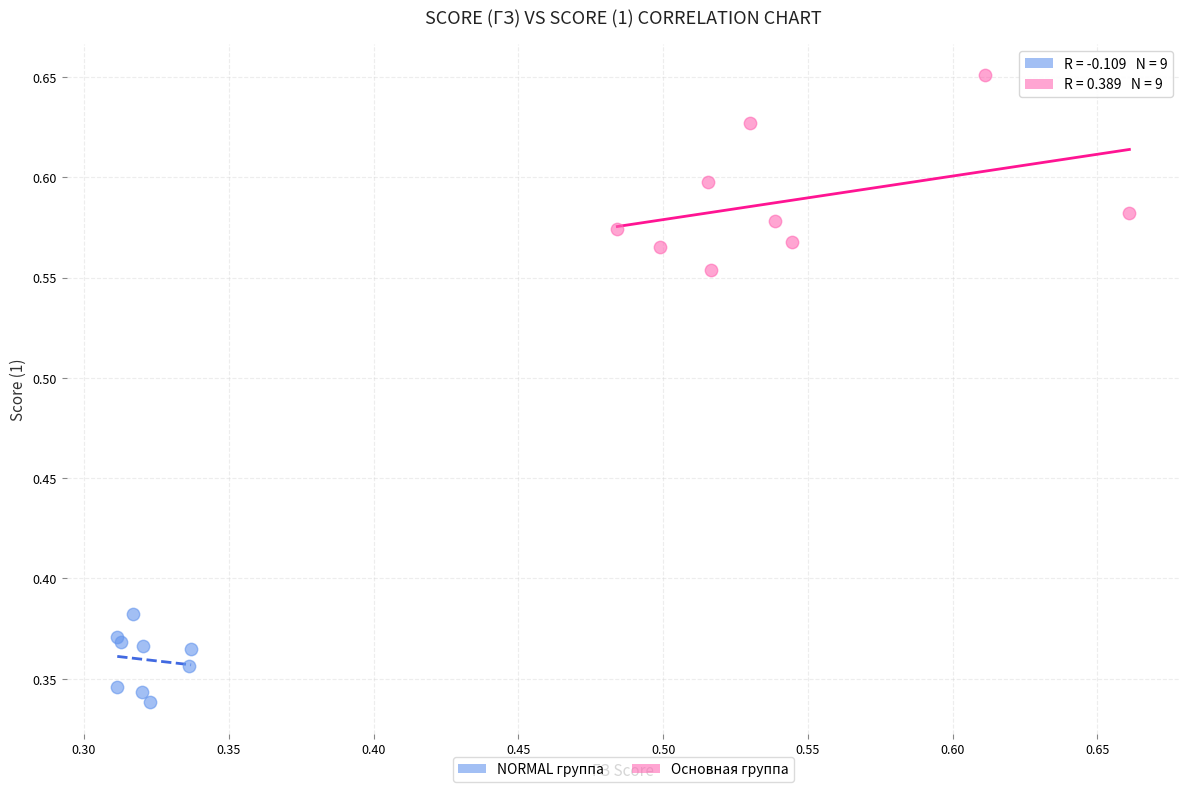

Which series contains the highest Y value?

Основная группа